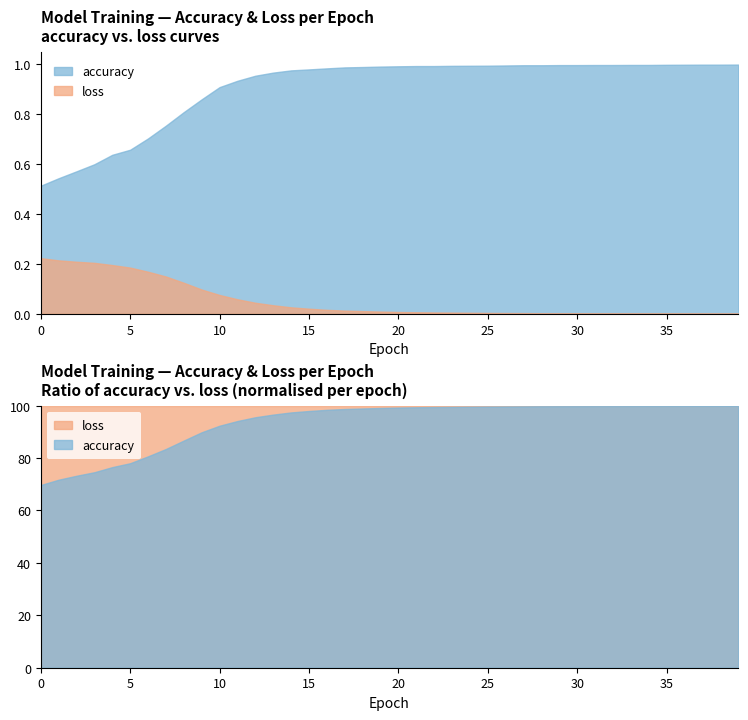

Reading right to left, transcribe all the data shown in this chart.

accuracy: 1.0	1.0	1.0	1.0	1.0	1.0	1.0	1.0	1.0	1.0	1.0	1.0	1.0	1.0	1.0	1.0	1.0	1.0	1.0	1.0	1.0	1.0	1.0	1.0	1.0	1.0	1.0	1.0	0.9	0.9	0.9	0.8	0.8	0.7	0.7	0.6	0.6	0.6	0.5	0.5
loss: 0.0	0.0	0.0	0.0	0.0	0.0	0.0	0.0	0.0	0.0	0.0	0.0	0.0	0.0	0.0	0.0	0.0	0.0	0.0	0.0	0.0	0.0	0.0	0.0	0.0	0.0	0.0	0.0	0.1	0.1	0.1	0.1	0.1	0.2	0.2	0.2	0.2	0.2	0.2	0.2